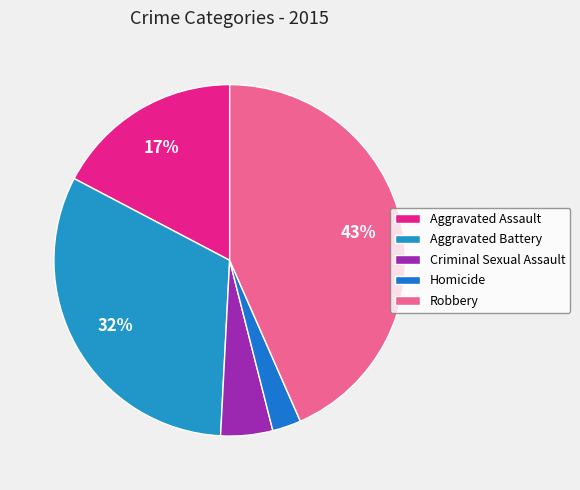

How many slices are in this pie chart?

5